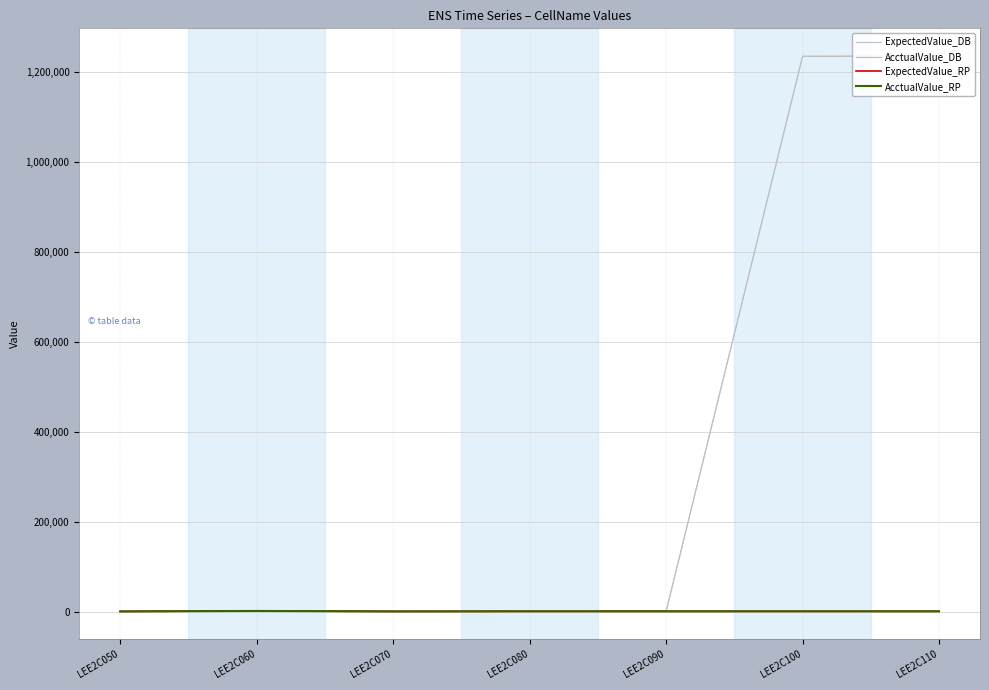

True or false: AcctualValue_DB has a value of 547.3 at LEE2C080.

False